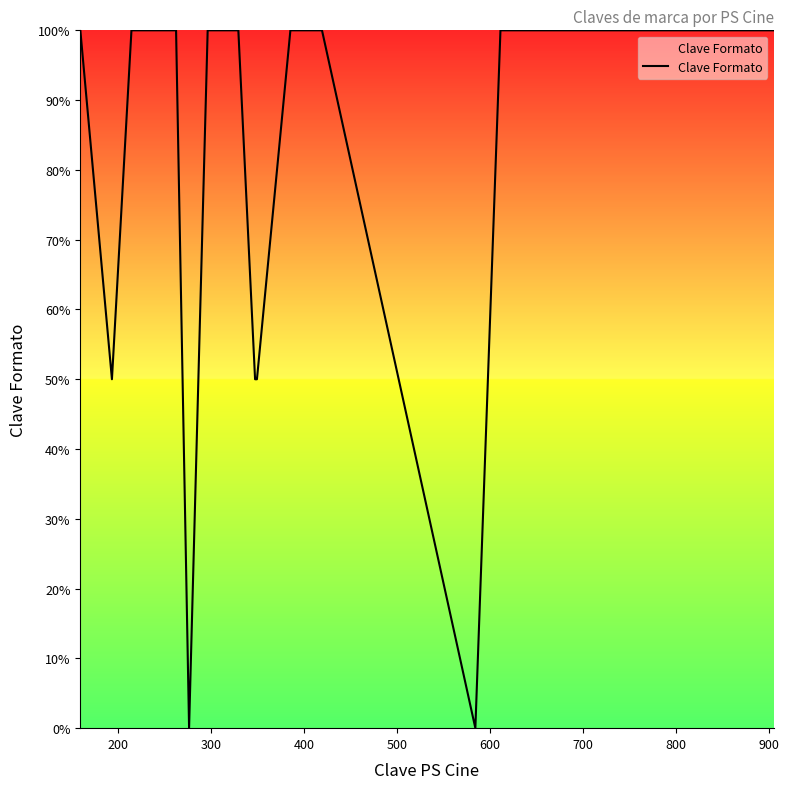

What is the difference between the maximum and minimum values?

100